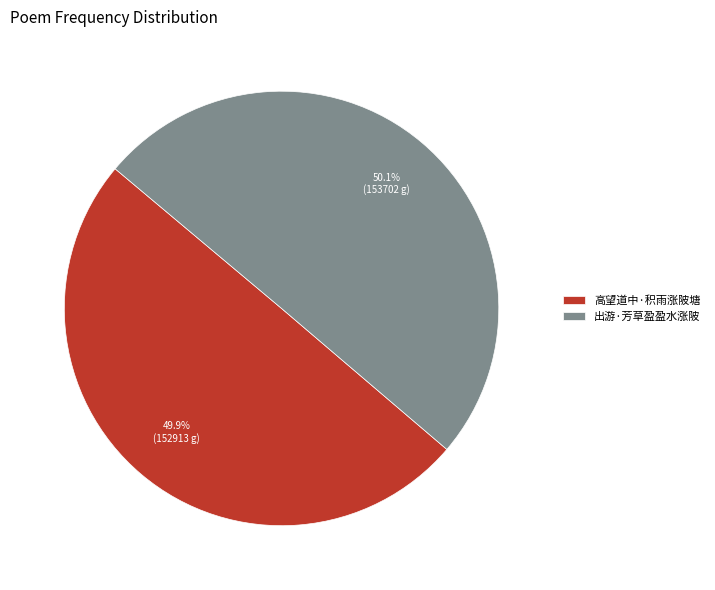

What is the ratio of the value at 高望道中·积雨涨陂塘 to the value at 出游·芳草盈盈水涨陂?

1.0